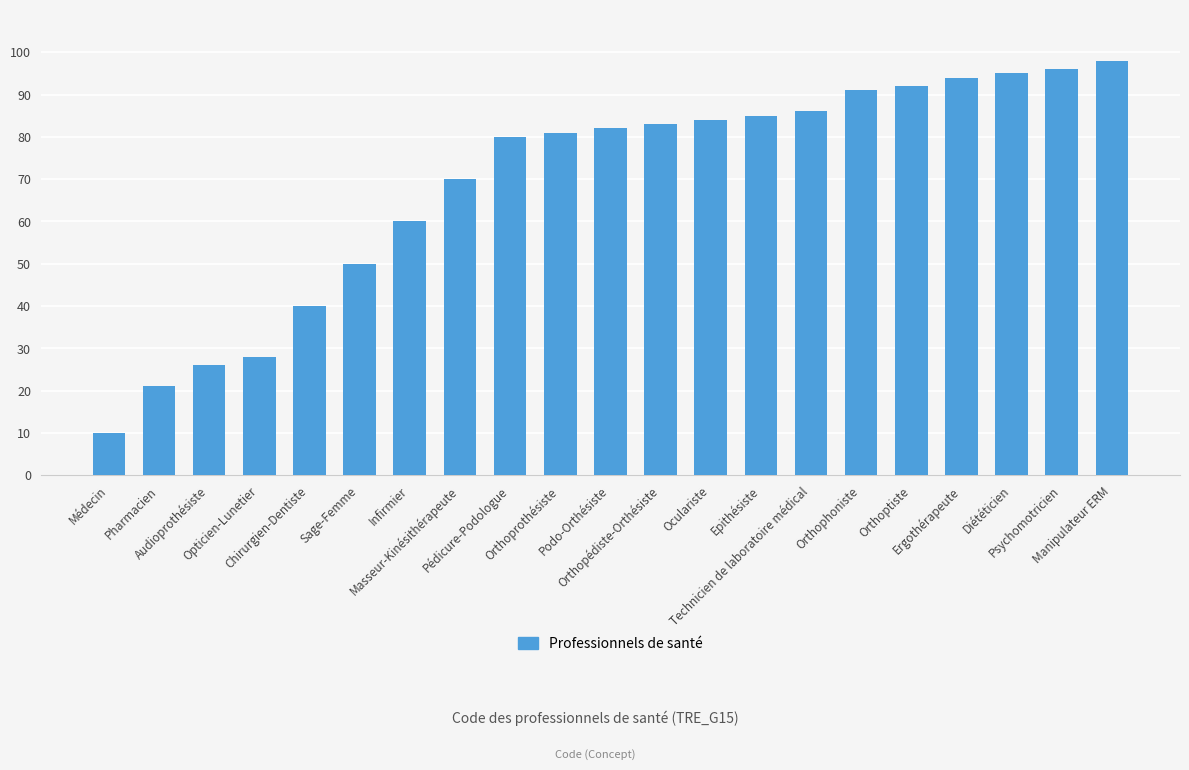

True or false: the data shows 51 at Manipulateur ERM.

False